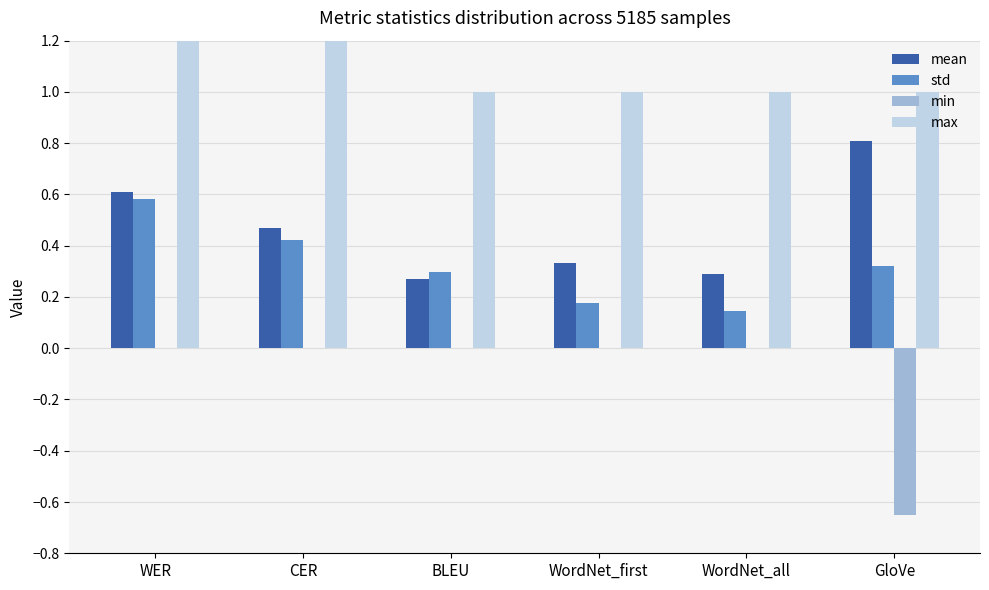

Which category has the highest value in the min series?

WER